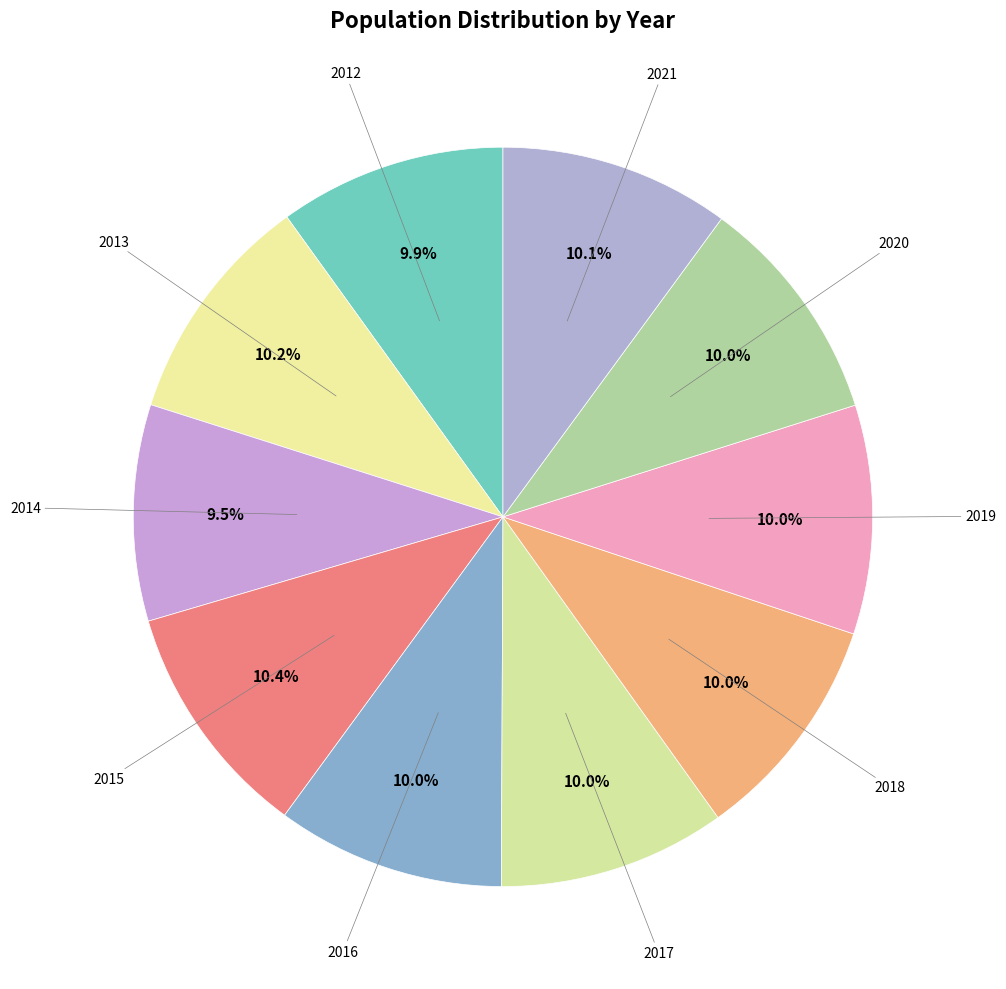

Count the number of slices in the pie.

10